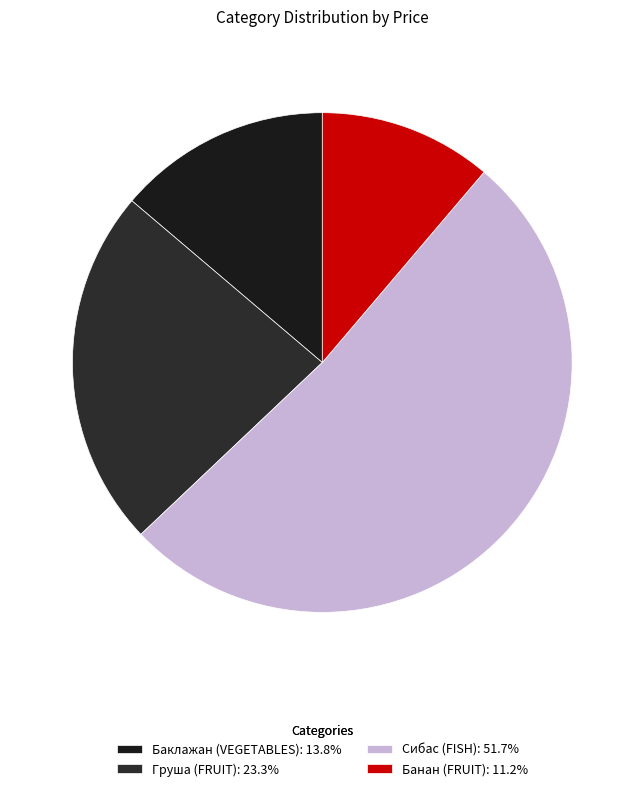

What is the change in value from Груша (FRUIT) to Банан (FRUIT)?

-70